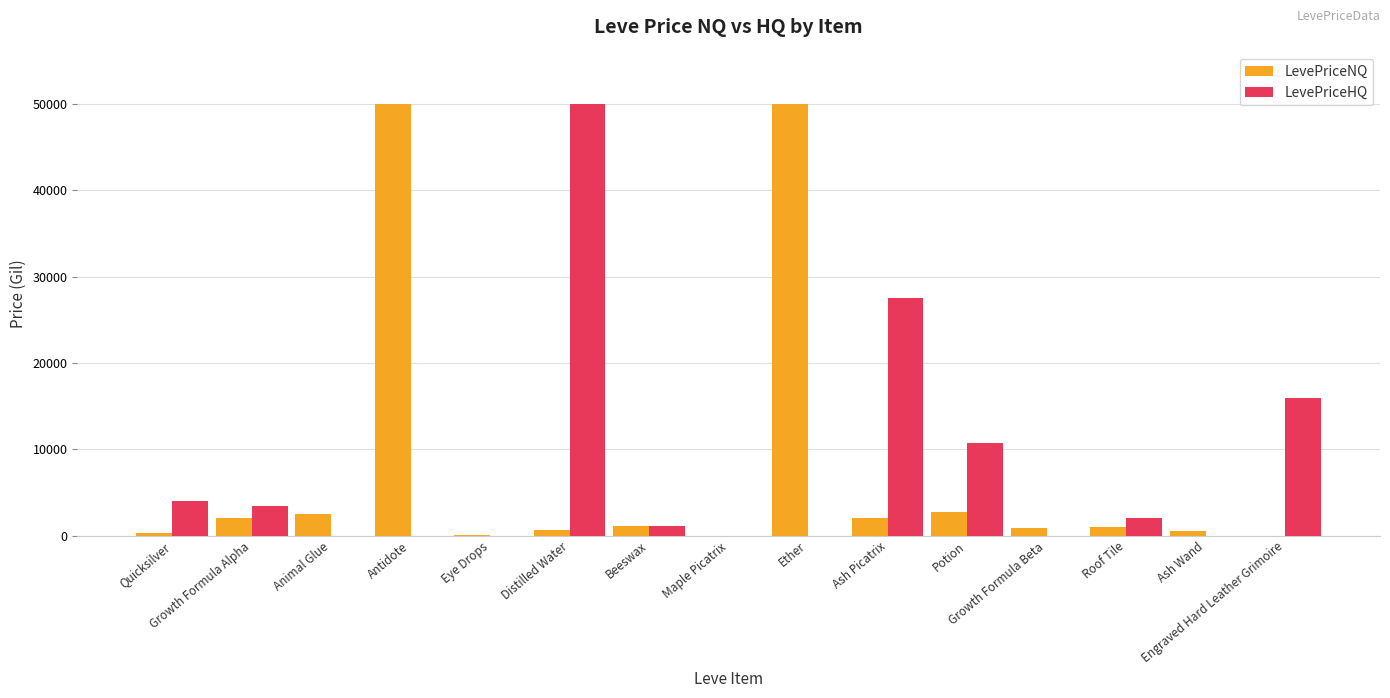

Count the number of categories in the chart.

15